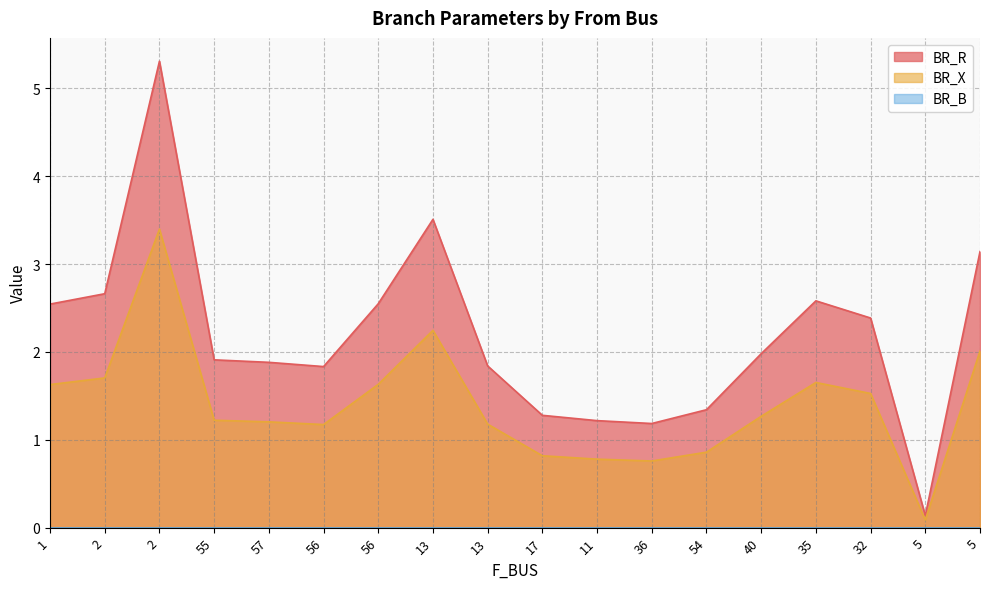

Does the chart display data point markers on the line(s)?

No